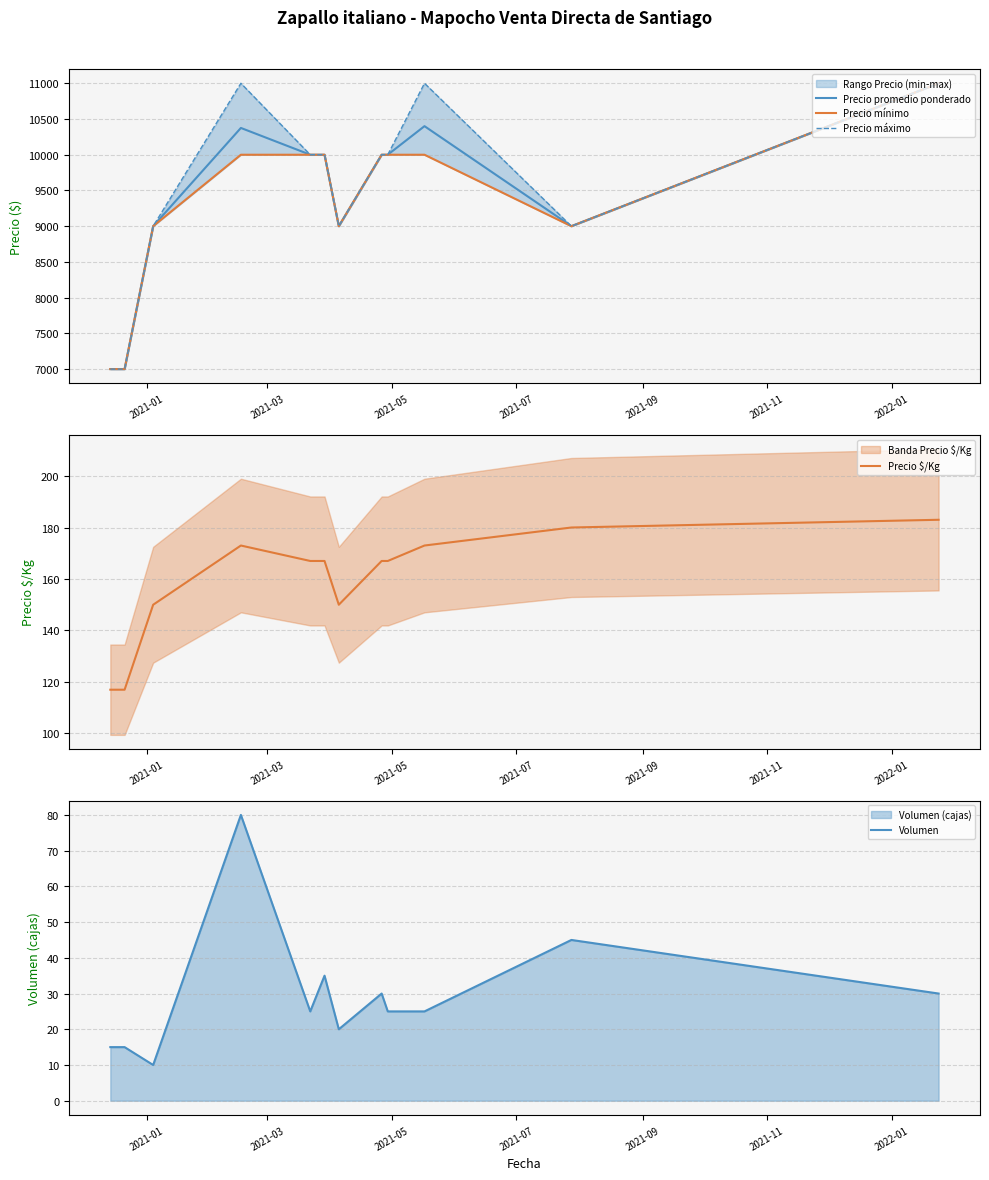

What is the highest value of the Precio promedio ponderado series?

11000